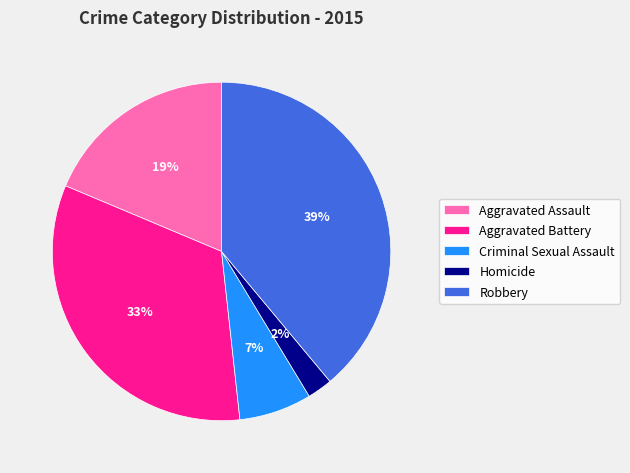

Count the number of slices in the pie.

5